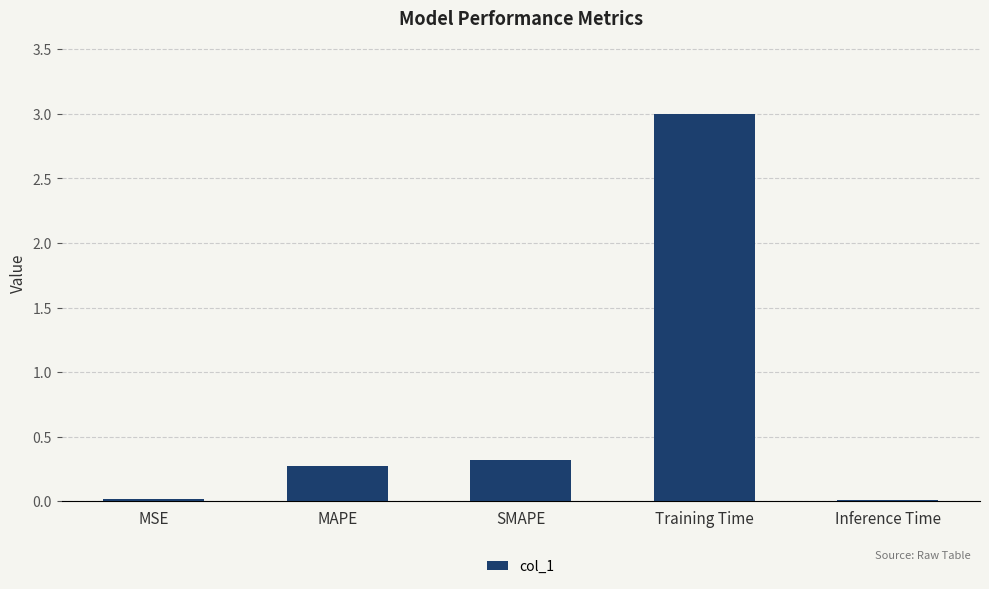

Count the number of data series in this chart.

1